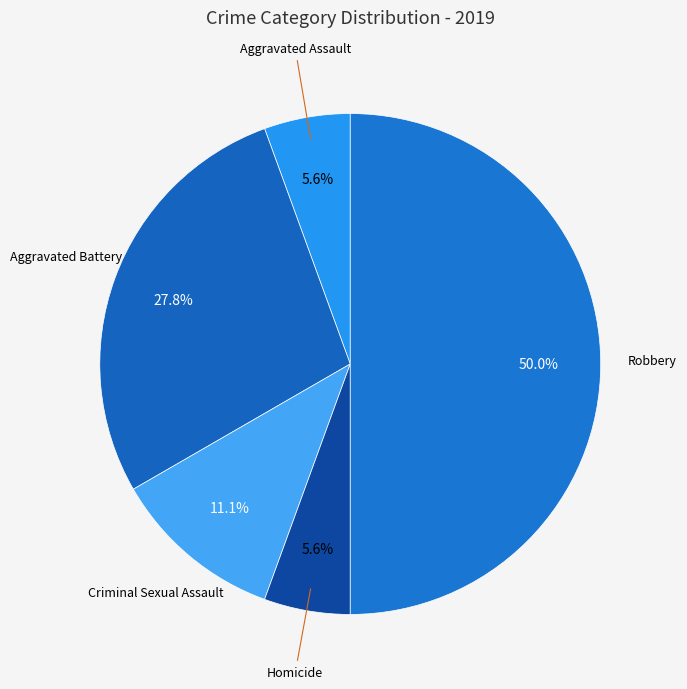

What percentage is the Aggravated Battery slice, to the nearest percent?

28%